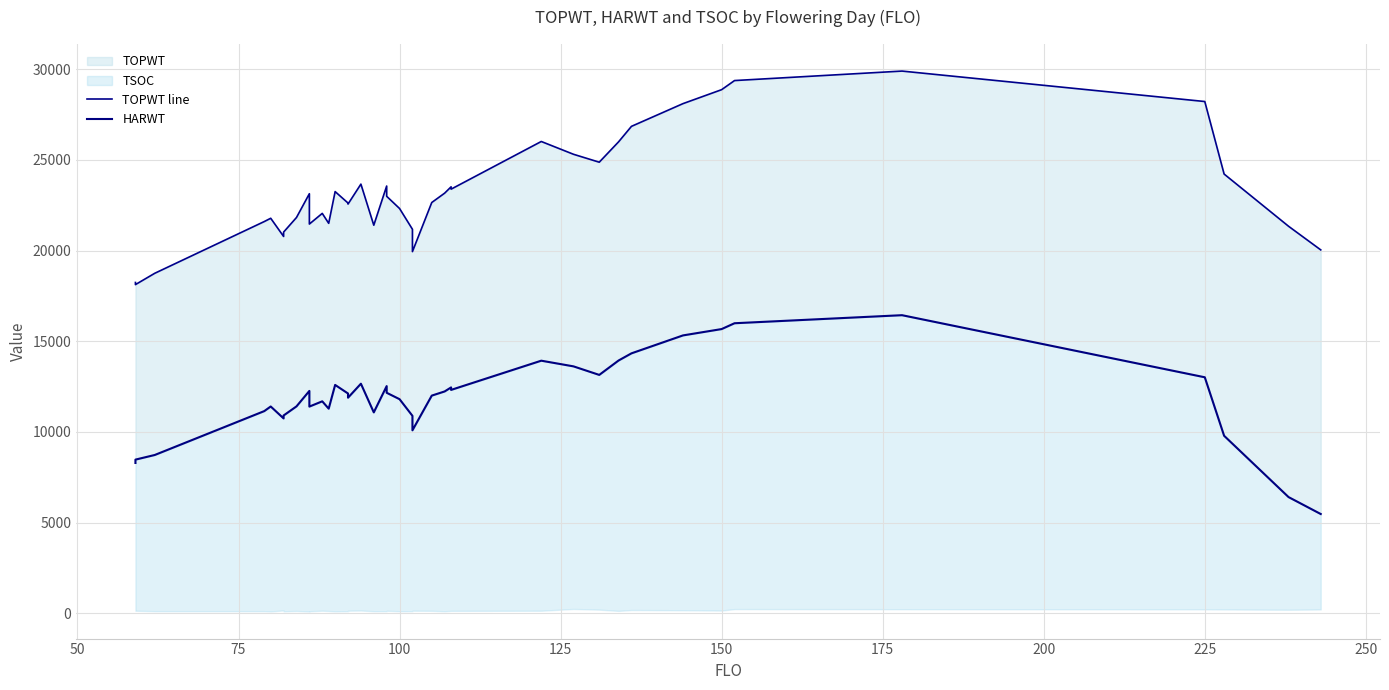

Which series has the largest range (max minus min)?

TOPWT line